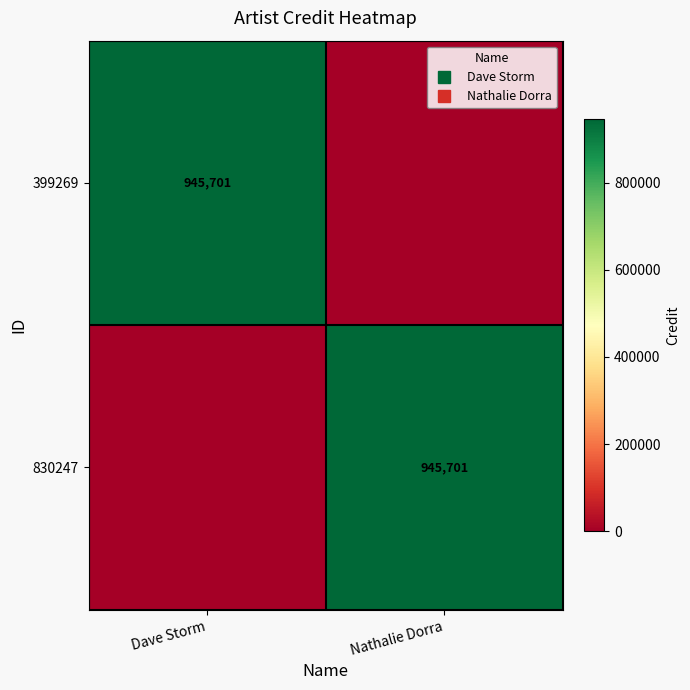

What is the approximate value of 399269 at Dave Storm, to the nearest 50?

945700